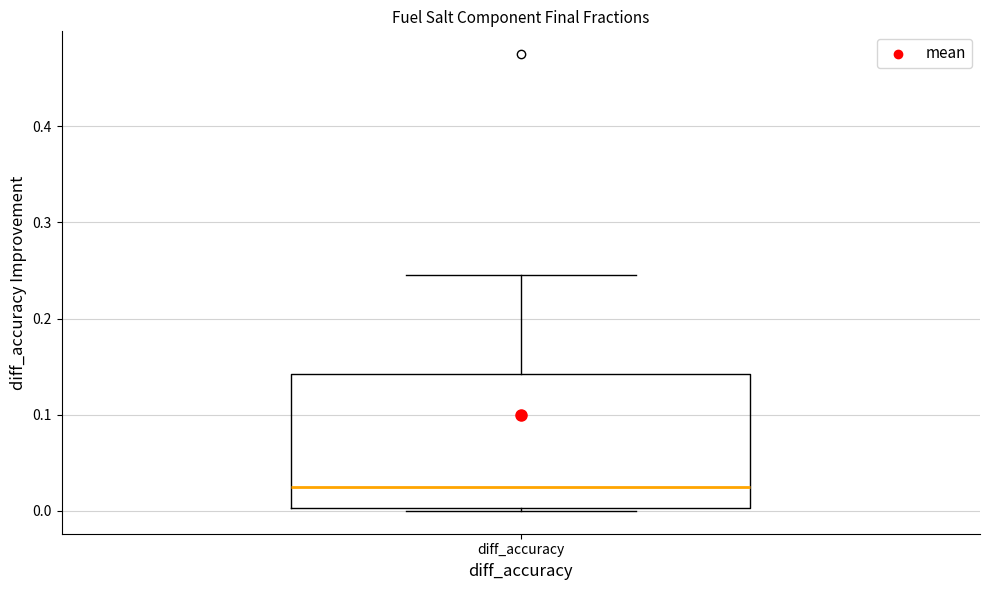

Where is the upper edge of the box for diff_accuracy on the y-axis? The values are not printed on the chart, so give them approximately, as read against the axis.

0.14